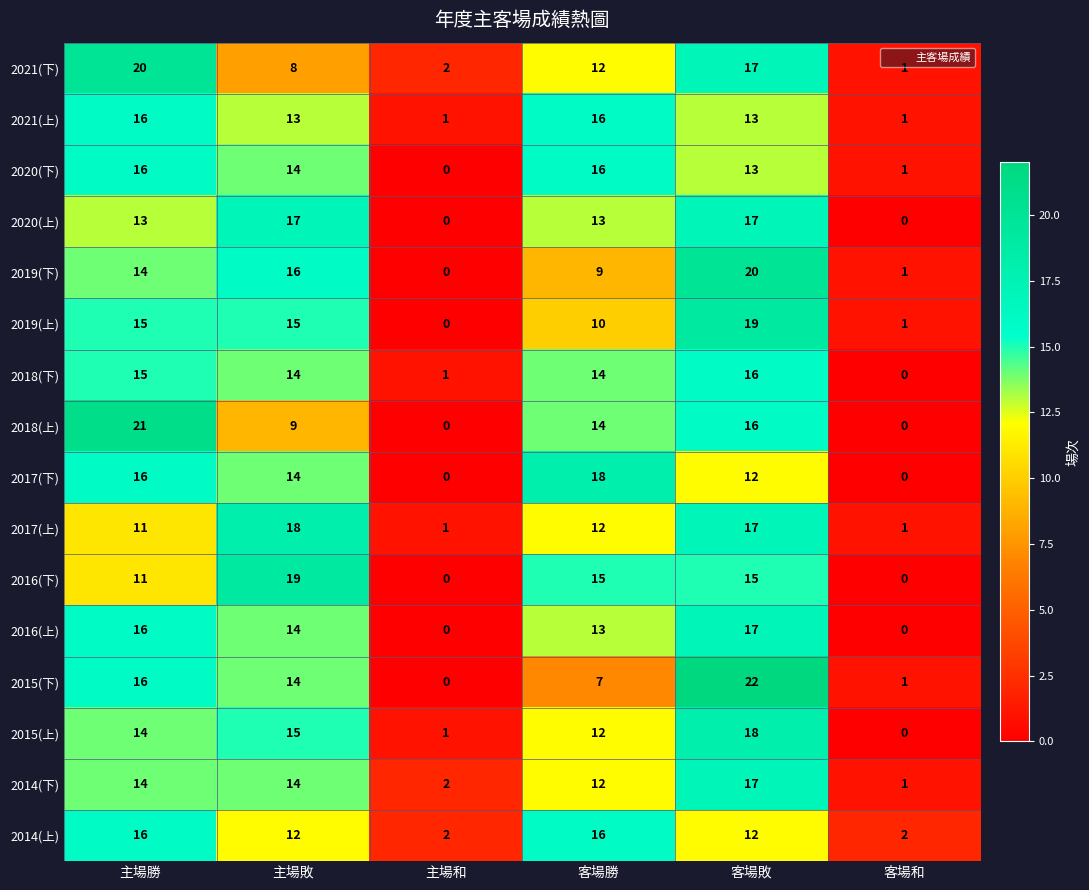

At which category is the sum across all series the highest?

客場敗